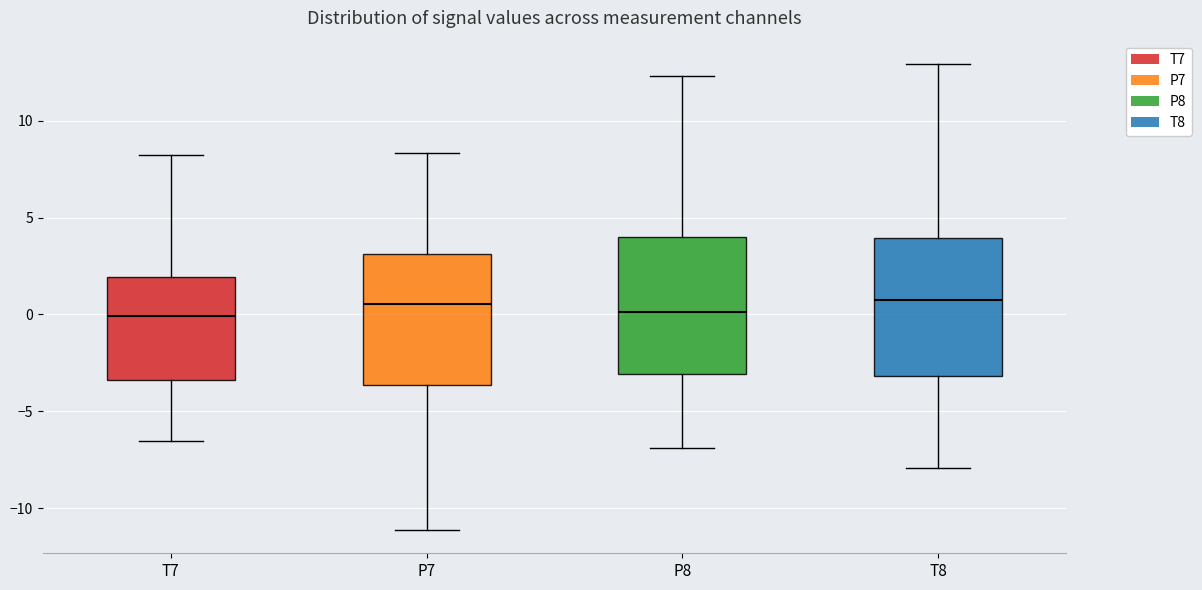

Reading left to right, transcribe this box plot: for each box, give where its median line is, the range the box spans, and where its two whiskers end, as read against the y-axis. The values are not printed on the chart, so give them approximately, as read against the axis.

T7: median 0.0, box -3.5 to 2.0, whiskers -6.5 to 8.0
P7: median 0.5, box -3.5 to 3.0, whiskers -11.0 to 8.5
P8: median 0.0, box -3.0 to 4.0, whiskers -7.0 to 12.5
T8: median 1.0, box -3.0 to 4.0, whiskers -8.0 to 13.0